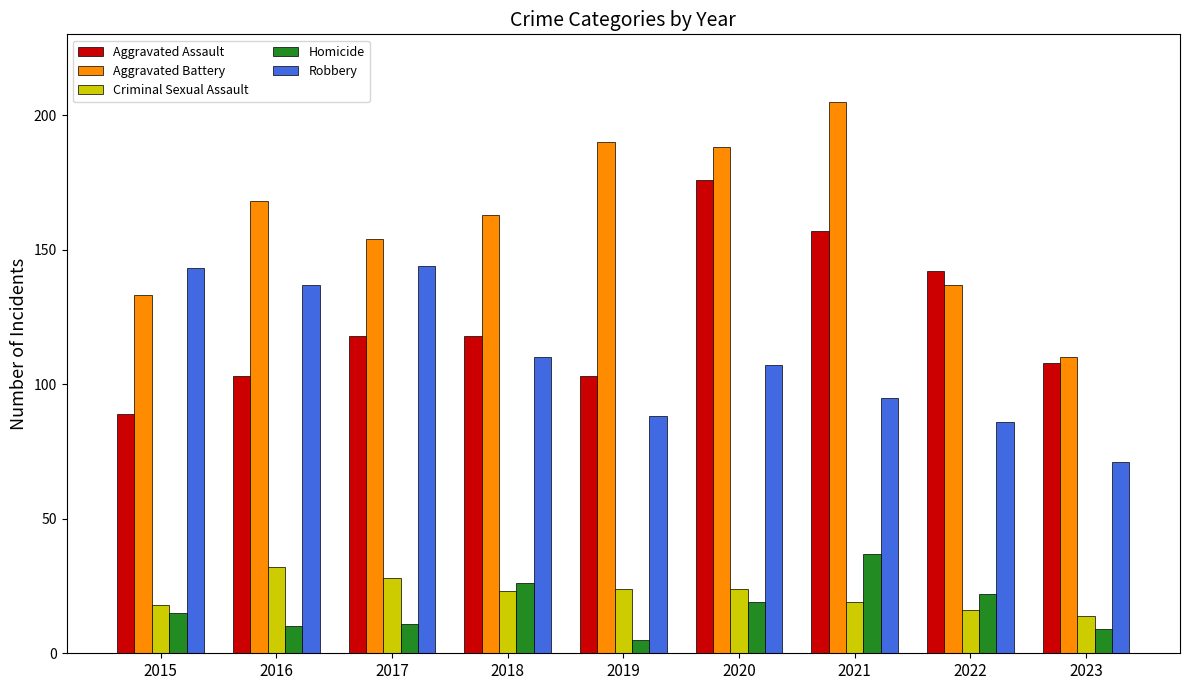

Where does the Criminal Sexual Assault series first go above 23?

2016